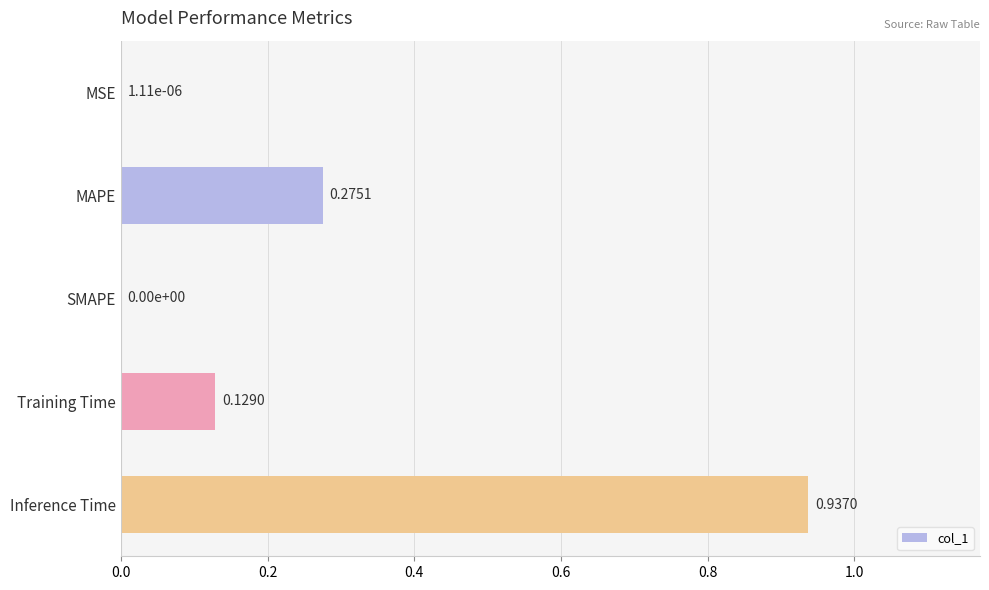

What is the change in value from SMAPE to Inference Time?

+0.9